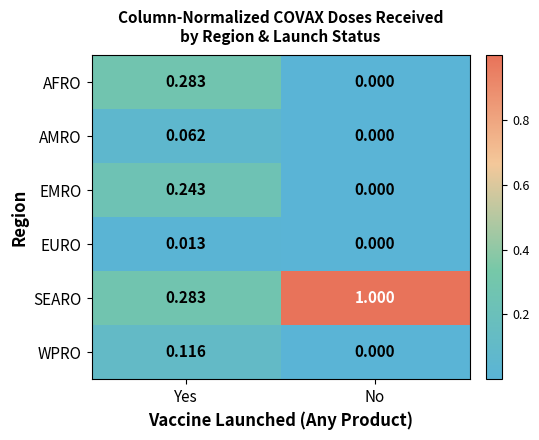

Where is EURO nearest to the value 0?

No